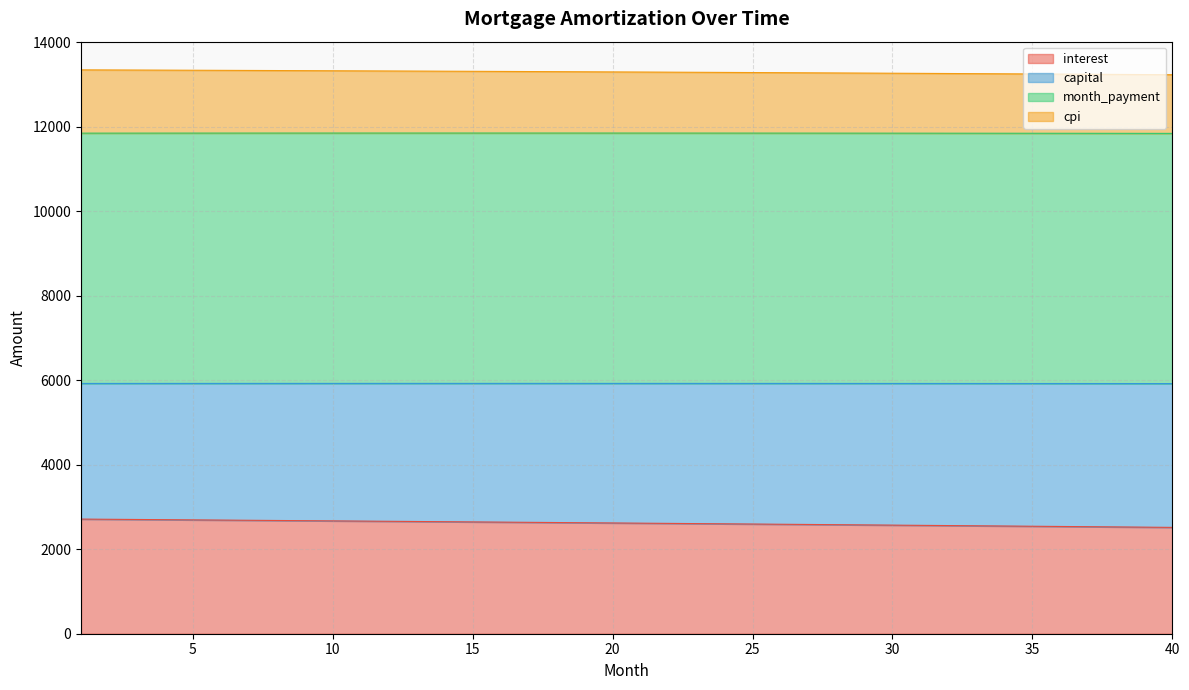

Between 8 and 35, which is larger?

8